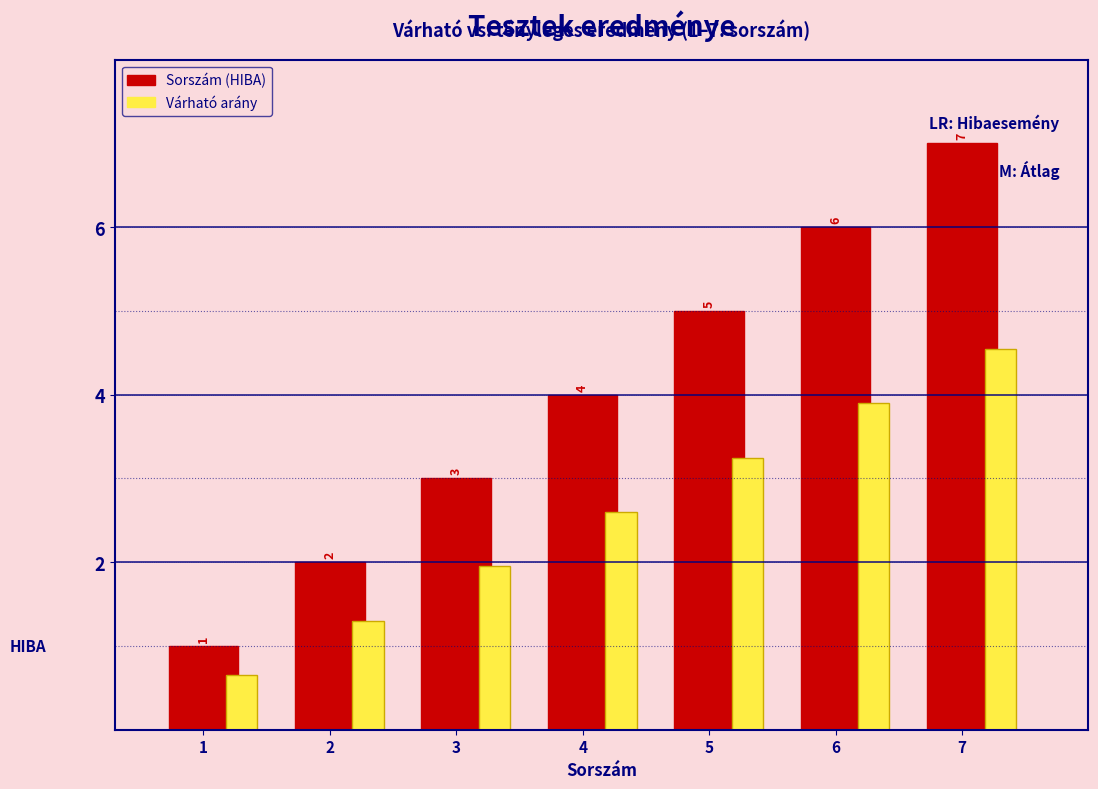

The value of Sorszám (HIBA) at 3 is 3.0. True or false?

True